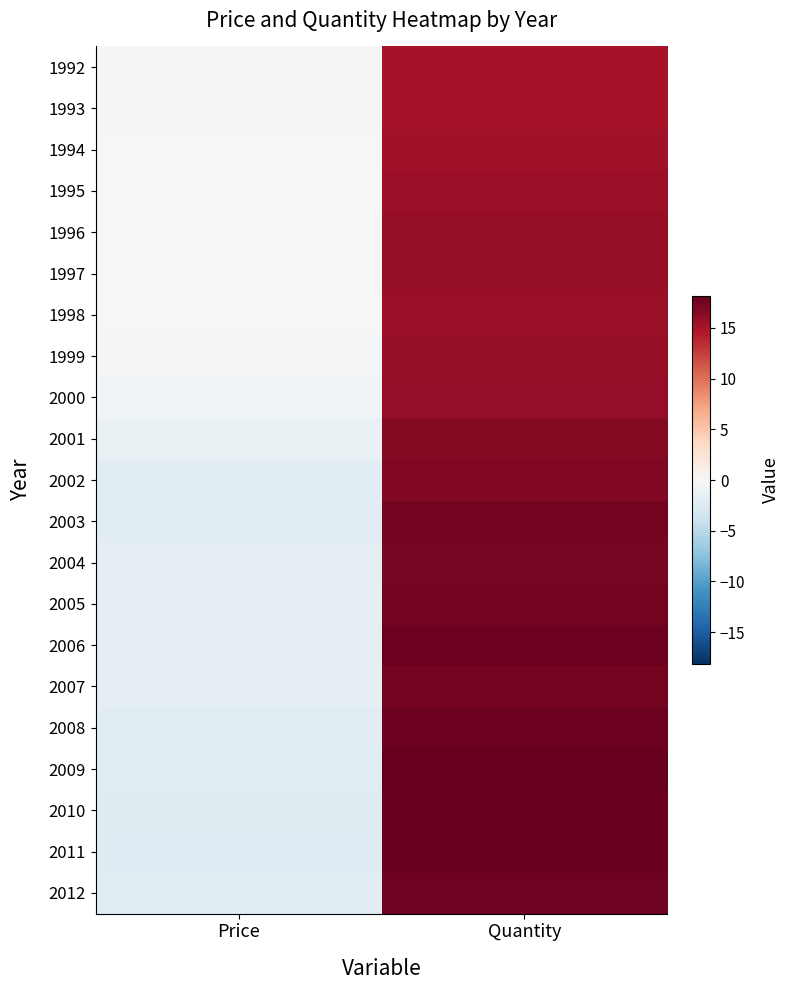

What is the difference between the highest and lowest values at Price?

2.5